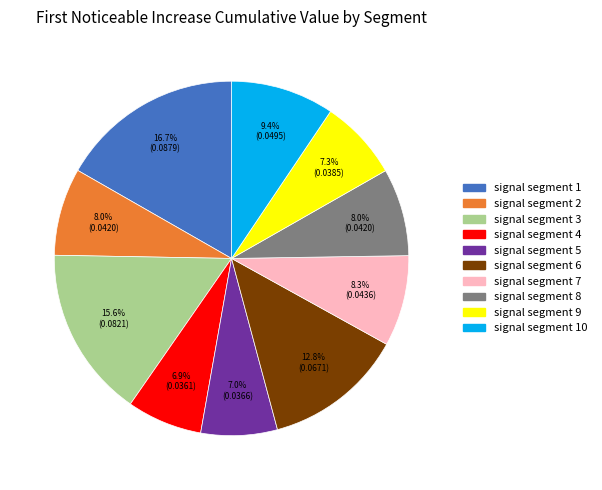

Do signal segment 8 and signal segment 5 together represent more than half of the pie?

No